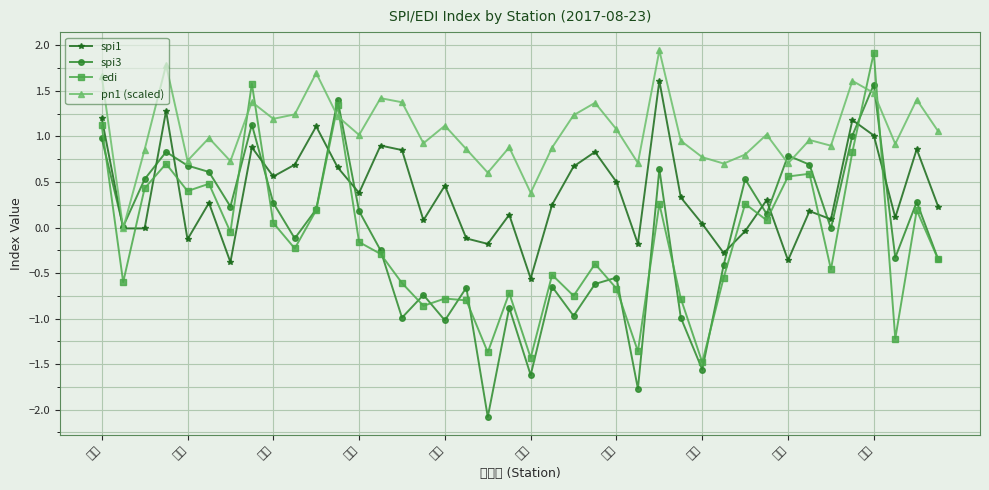

Where does the pn1 (scaled) series first go above 1?

속초